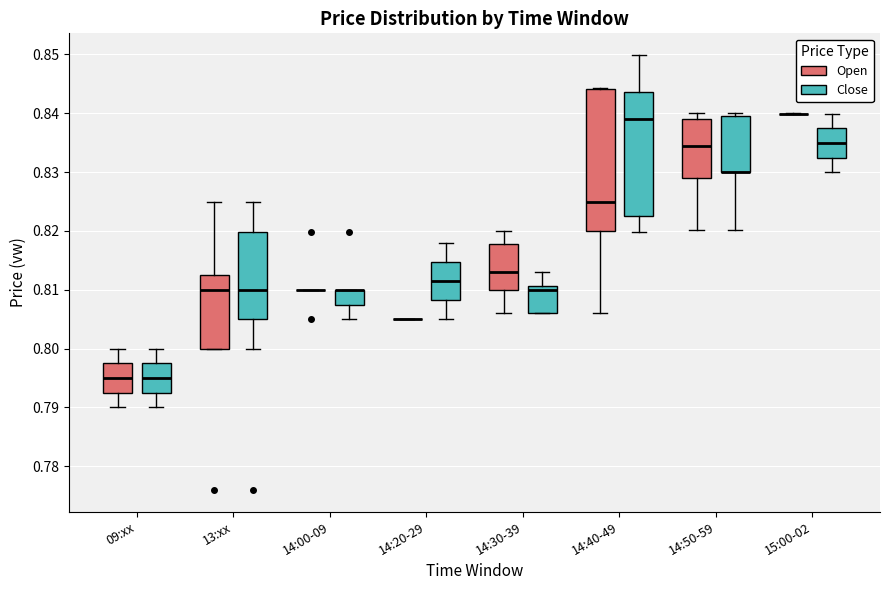

Reading left to right, transcribe this box plot: for each box, give where its median line is, the range the box spans, and where its two whiskers end, as read against the y-axis. The values are not printed on the chart, so give them approximately, as read against the axis.

09:xx (Open): median 0.795, box 0.793 to 0.798, whiskers 0.790 to 0.800
09:xx (Close): median 0.795, box 0.793 to 0.798, whiskers 0.790 to 0.800
13:xx (Open): median 0.810, box 0.800 to 0.813, whiskers 0.800 to 0.825
13:xx (Close): median 0.810, box 0.805 to 0.820, whiskers 0.800 to 0.825
14:00-09 (Open): box collapsed to a line at 0.810, whiskers 0.810 to 0.810
14:00-09 (Close): median 0.810 (drawn on the box's upper edge), box 0.807 to 0.810, whiskers 0.805 to 0.810
14:20-29 (Open): box collapsed to a line at 0.805, whiskers 0.805 to 0.805
14:20-29 (Close): median 0.812, box 0.808 to 0.815, whiskers 0.805 to 0.818
14:30-39 (Open): median 0.813, box 0.810 to 0.818, whiskers 0.806 to 0.820
14:30-39 (Close): median 0.810, box 0.806 to 0.811, whiskers 0.806 to 0.813
14:40-49 (Open): median 0.825, box 0.820 to 0.844, whiskers 0.806 to 0.844
14:40-49 (Close): median 0.839, box 0.823 to 0.844, whiskers 0.820 to 0.850
14:50-59 (Open): median 0.834, box 0.829 to 0.839, whiskers 0.820 to 0.840
14:50-59 (Close): median 0.830 (drawn on the box's lower edge), box 0.830 to 0.840, whiskers 0.820 to 0.840 (just above the box's upper edge)
15:00-02 (Open): box collapsed to a line at 0.840, whiskers 0.840 to 0.840
15:00-02 (Close): median 0.835, box 0.832 to 0.837, whiskers 0.830 to 0.840